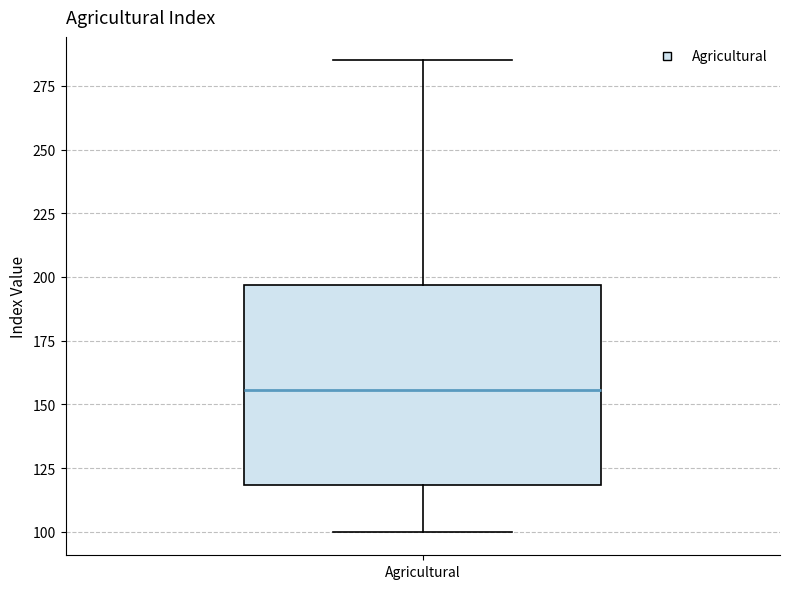

Where does the median line of the box for Agricultural sit on the y-axis? The values are not printed on the chart, so give them approximately, as read against the axis.

155